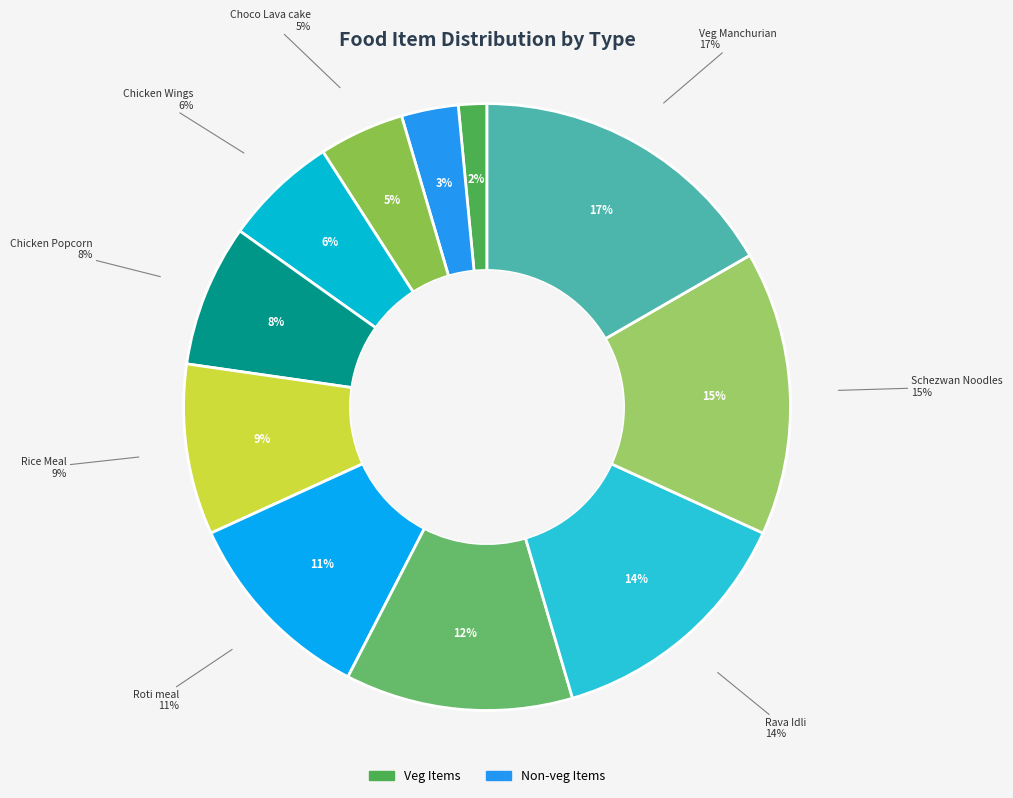

Is the sum of Masala Dosa and Schezwan Noodles greater than half?

No